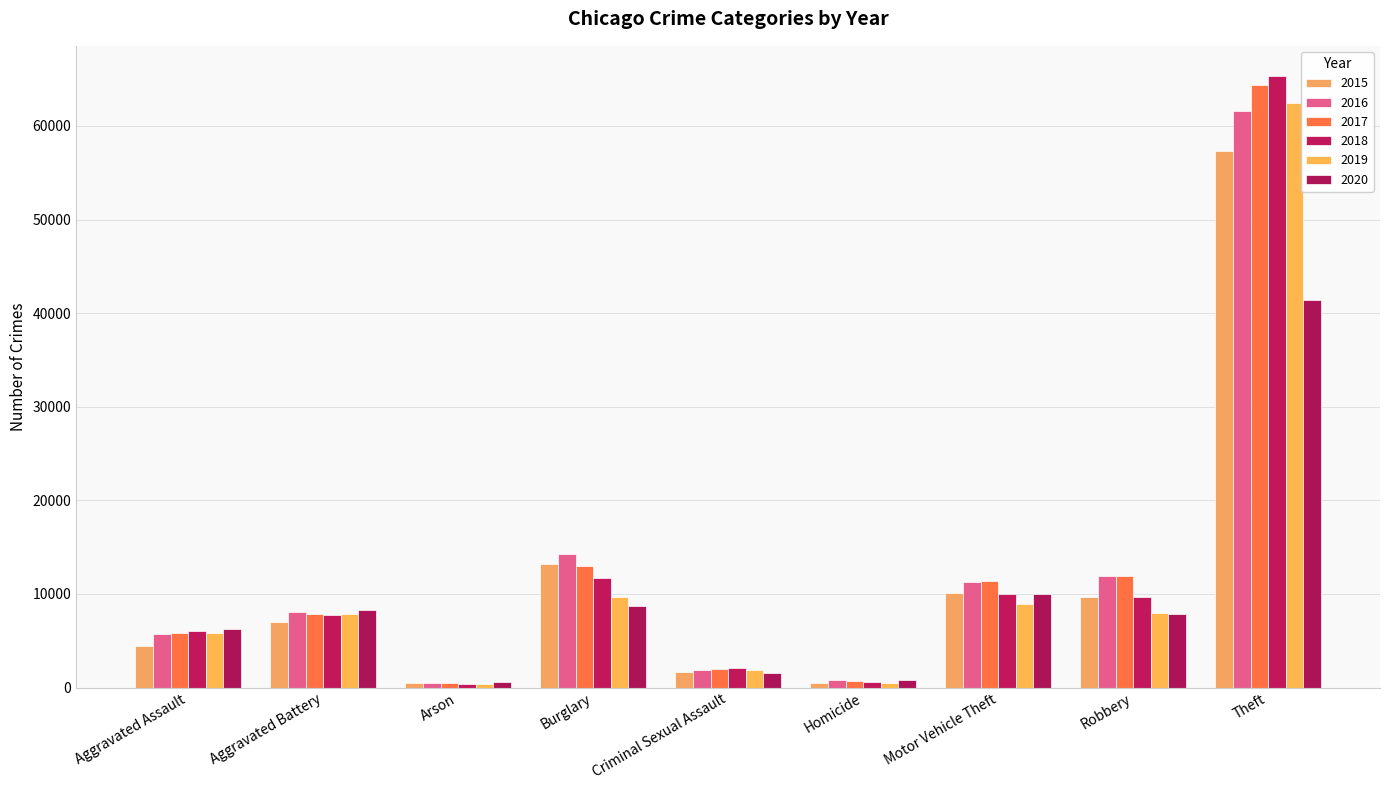

What is the sum of the 2017 values at Arson and Aggravated Assault?

6237